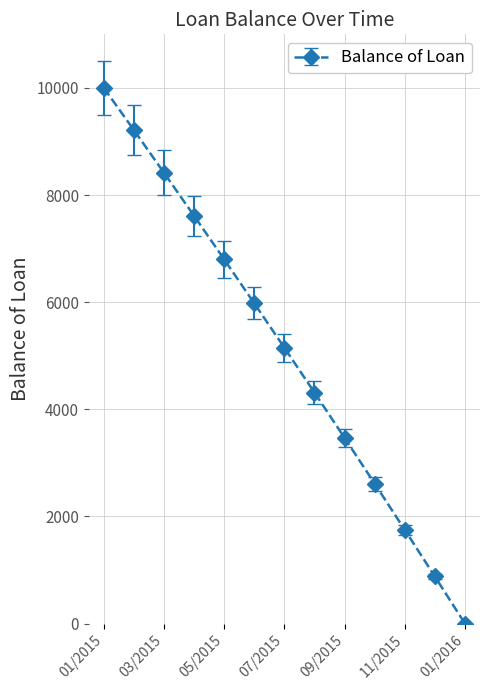

What is the difference between the second highest and second lowest values?

8331.8